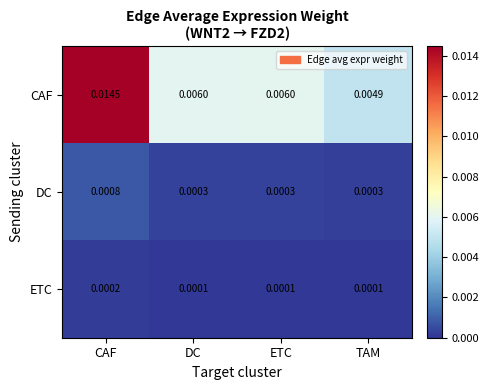

How many data points does each series have?

4